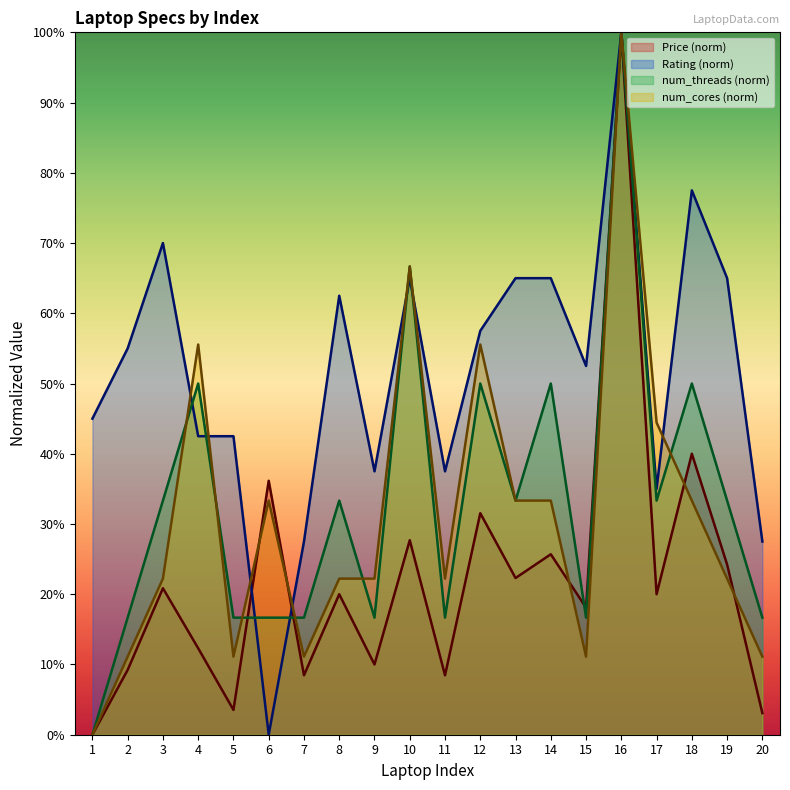

Reading left to right, transcribe all the data shown in this chart.

Price: 1=0.0	2=9.2	3=20.9	4=12.3	5=3.5	6=36.2	7=8.5	8=20.0	9=10.0	10=27.7	11=8.5	12=31.5	13=22.3	14=25.7	15=18.1	16=100.0	17=20.0	18=40.0	19=24.2	20=3.1
Rating: 1=45.0	2=55.0	3=70.0	4=42.5	5=42.5	6=0.0	7=27.5	8=62.5	9=37.5	10=65.0	11=37.5	12=57.5	13=65.0	14=65.0	15=52.5	16=100.0	17=35.0	18=77.5	19=65.0	20=27.5
num_threads: 1=0.0	2=16.7	3=33.3	4=50.0	5=16.7	6=16.7	7=16.7	8=33.3	9=16.7	10=66.7	11=16.7	12=50.0	13=33.3	14=50.0	15=16.7	16=100.0	17=33.3	18=50.0	19=33.3	20=16.7
num_cores: 1=0.0	2=11.1	3=22.2	4=55.6	5=11.1	6=33.3	7=11.1	8=22.2	9=22.2	10=66.7	11=22.2	12=55.6	13=33.3	14=33.3	15=11.1	16=100.0	17=44.4	18=33.3	19=22.2	20=11.1